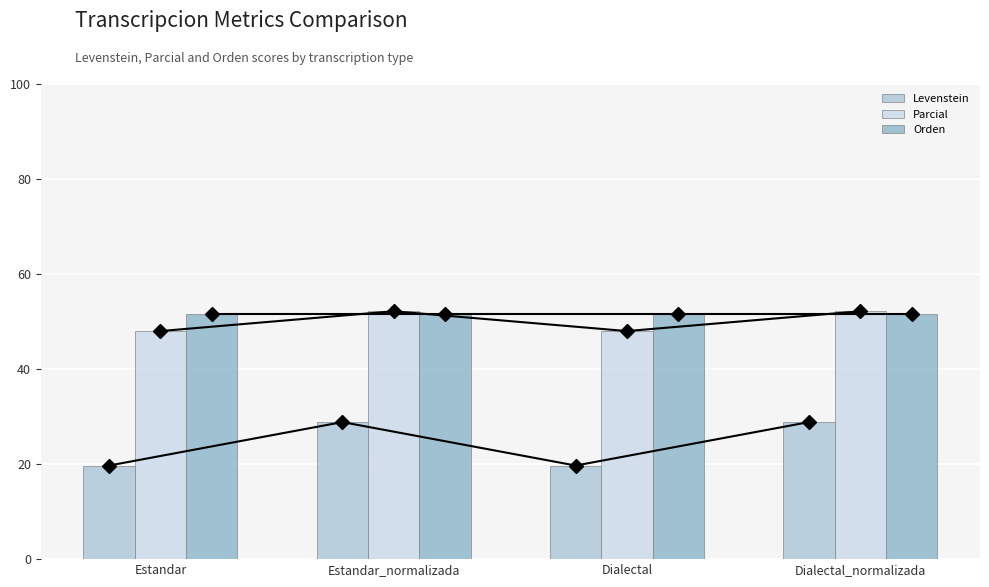

Reading right to left, extract all data points from this chart.

Levenstein: Dialectal_normalizada=28.8	Dialectal=19.7	Estandar_normalizada=28.8	Estandar=19.7
Parcial: Dialectal_normalizada=52.2	Dialectal=48.0	Estandar_normalizada=52.2	Estandar=48.0
Orden: Dialectal_normalizada=51.5	Dialectal=51.5	Estandar_normalizada=51.5	Estandar=51.5